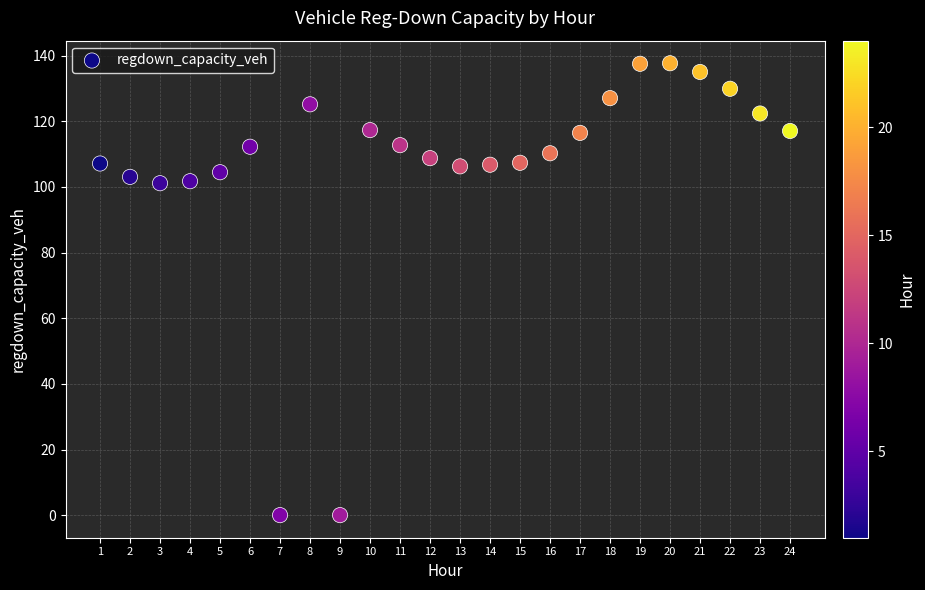

What is the range of X values (max minus min)?

23.0